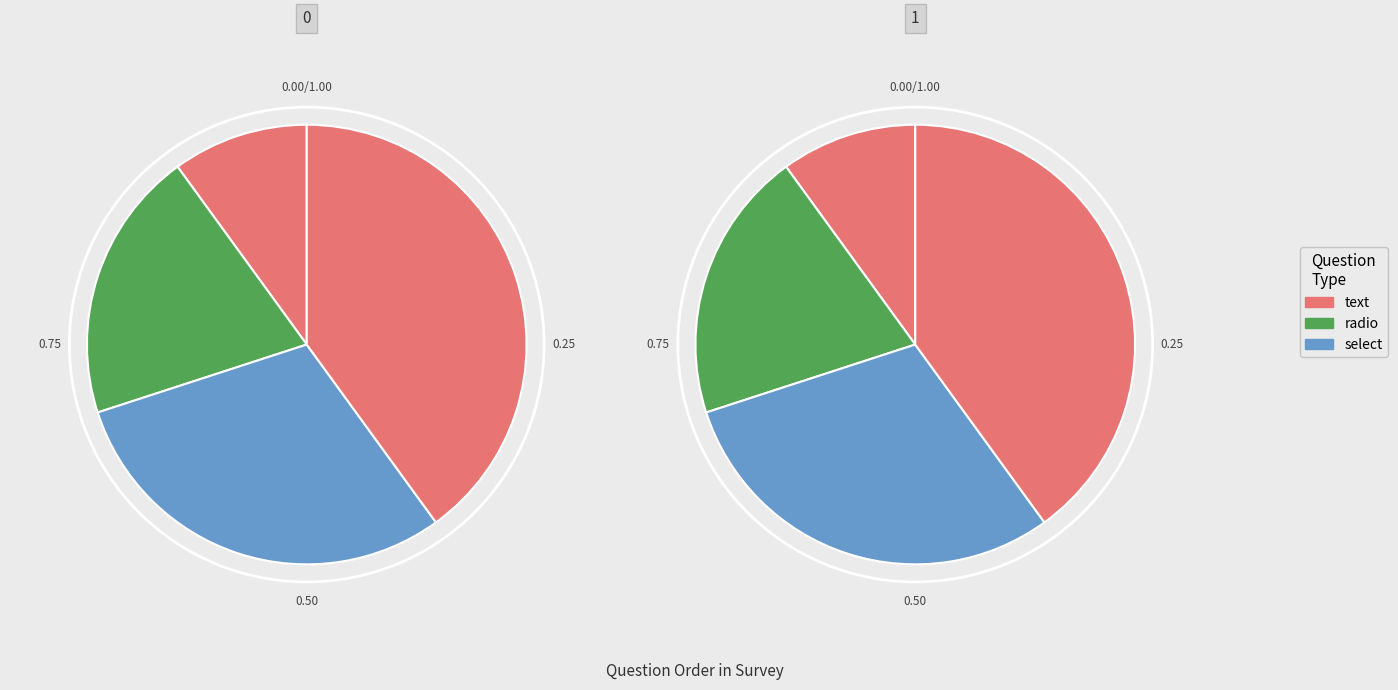

Is it true that ¿Cuántos años de experiencia tiene? is 30% of the pie?

False